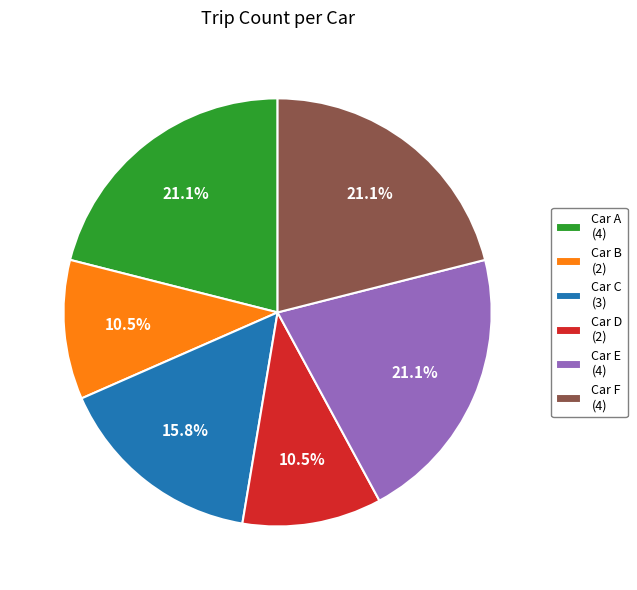

Is there a majority slice in this chart?

No